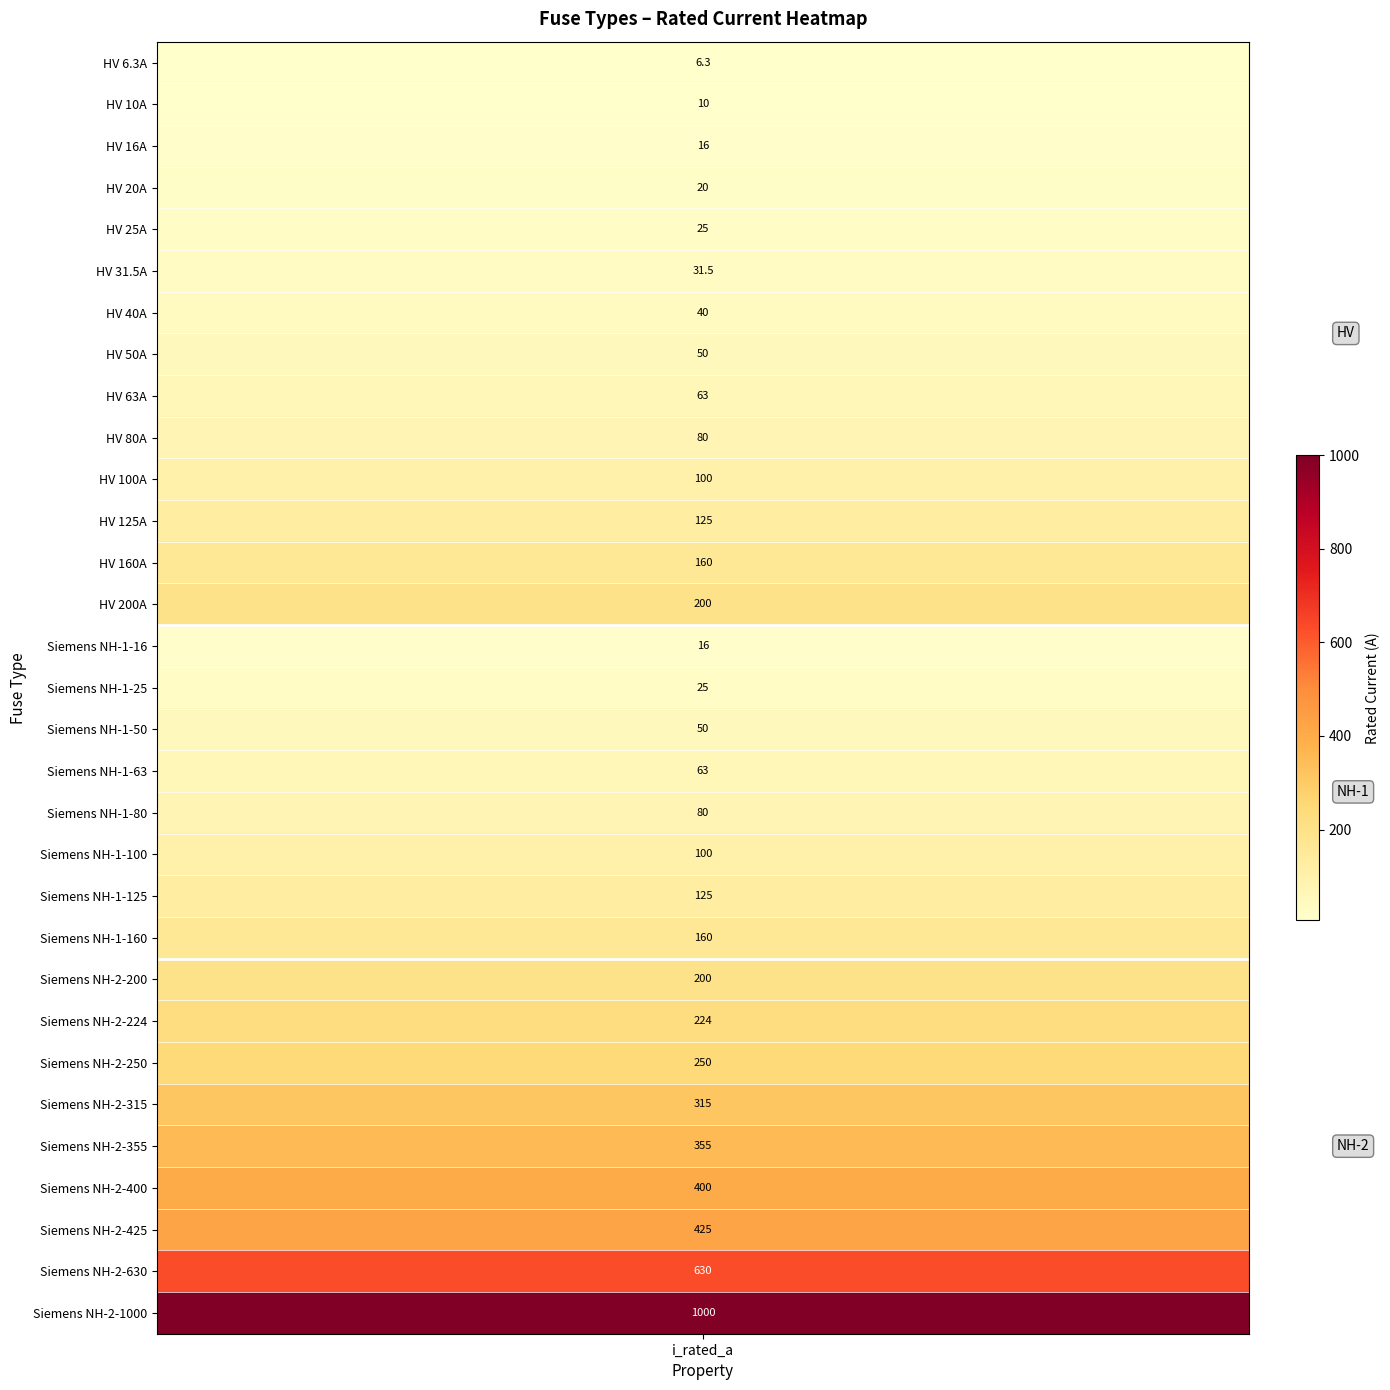

Rank the categories by value from lowest to highest.

0, 1, 2, 14, 3, 4, 15, 5, 6, 7, 16, 8, 17, 9, 18, 10, 19, 11, 20, 12, 21, 13, 22, 23, 24, 25, 26, 27, 28, 29, 30